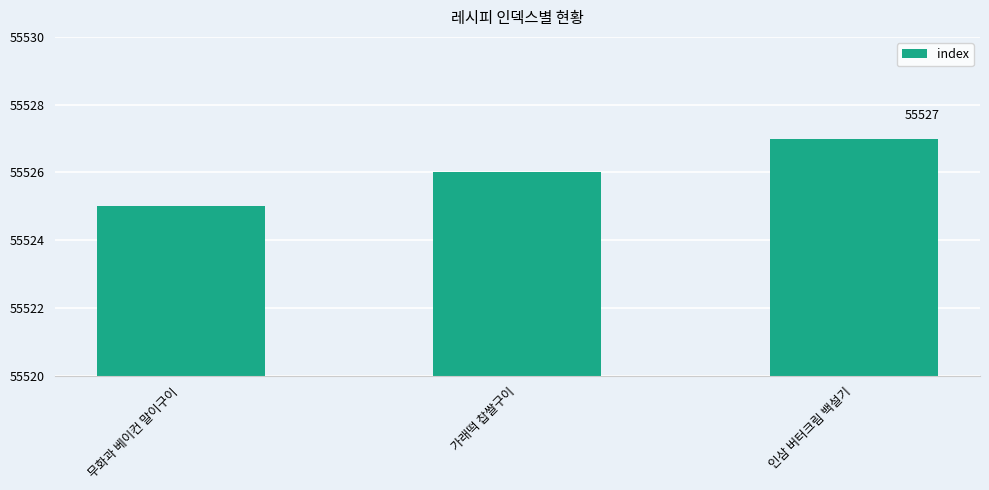

What is the label of the 2nd bar from the right?

가래떡 찹쌀구이